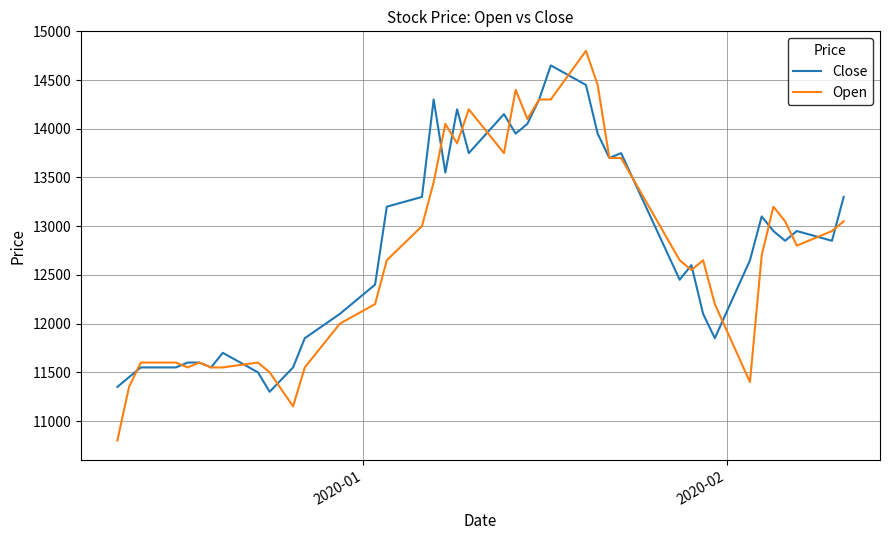

What is the maximum value for Open?

14800